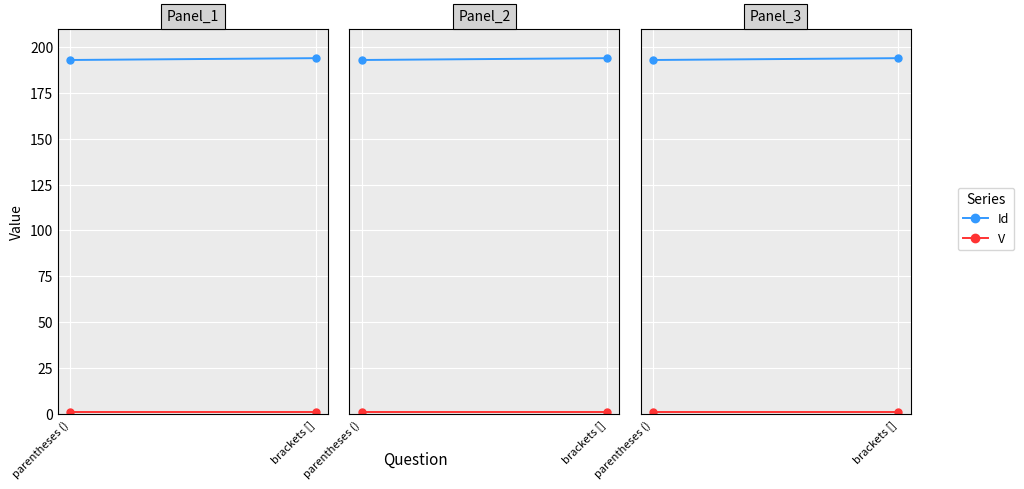

What is the label of the 1st point from the left?

parentheses ()